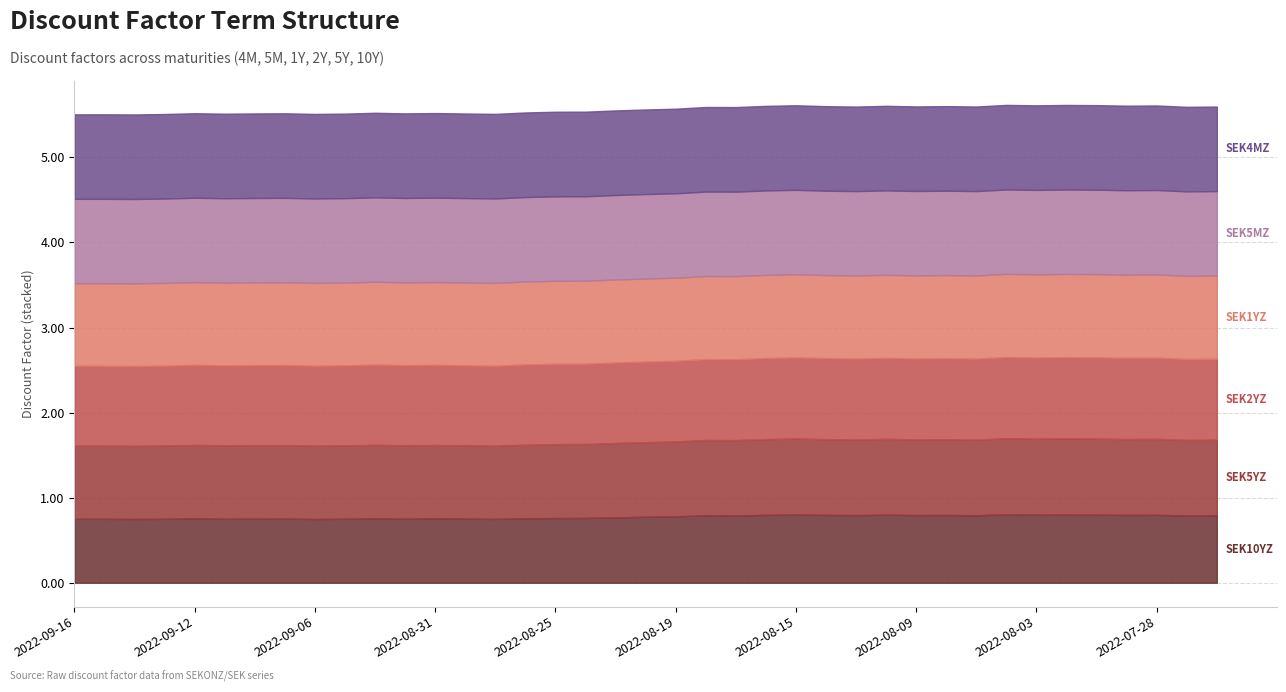

How many interior local valleys does the SEK5MZ=R series have?

9